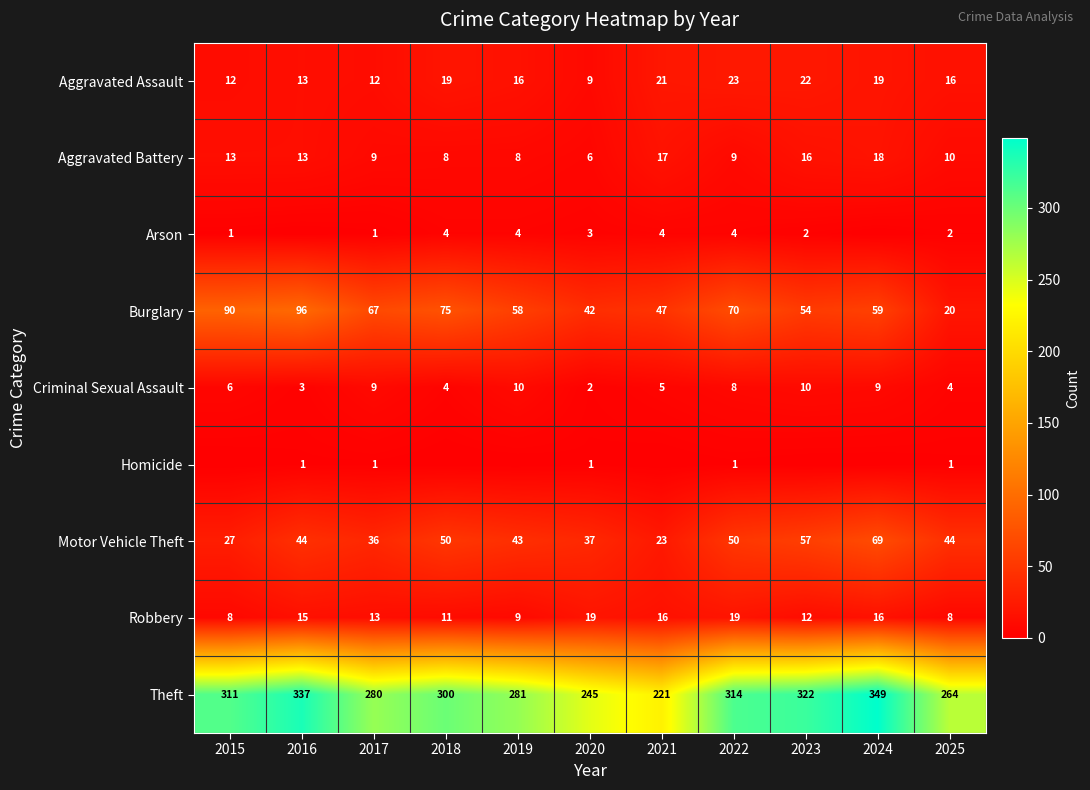

At how many categories does at least one series exceed 268?

8